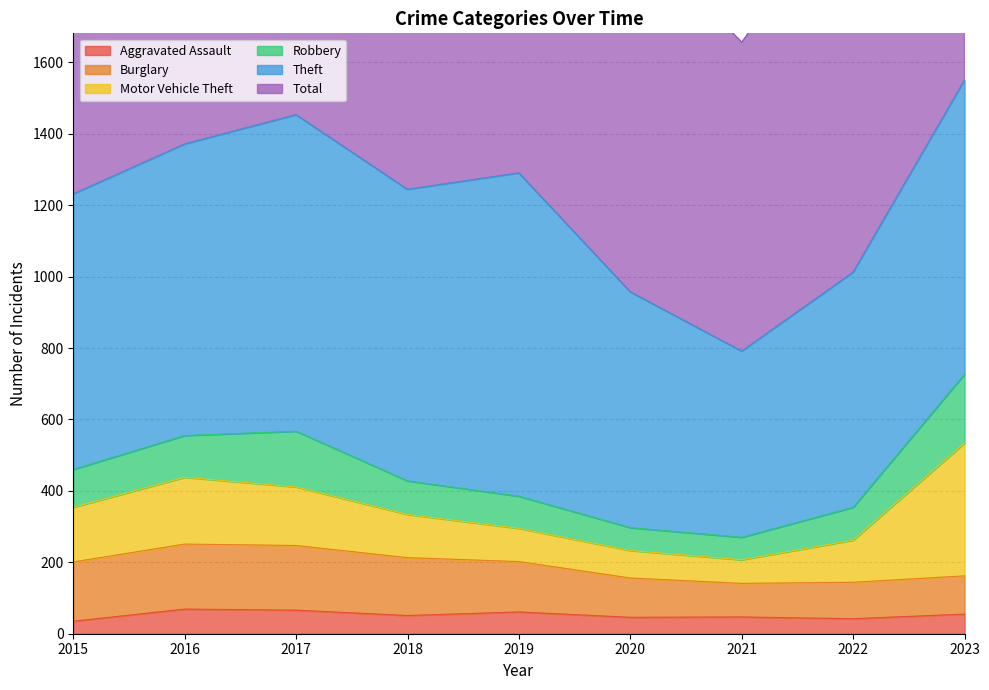

True or false: Motor Vehicle Theft and Robbery cross at least once.

False